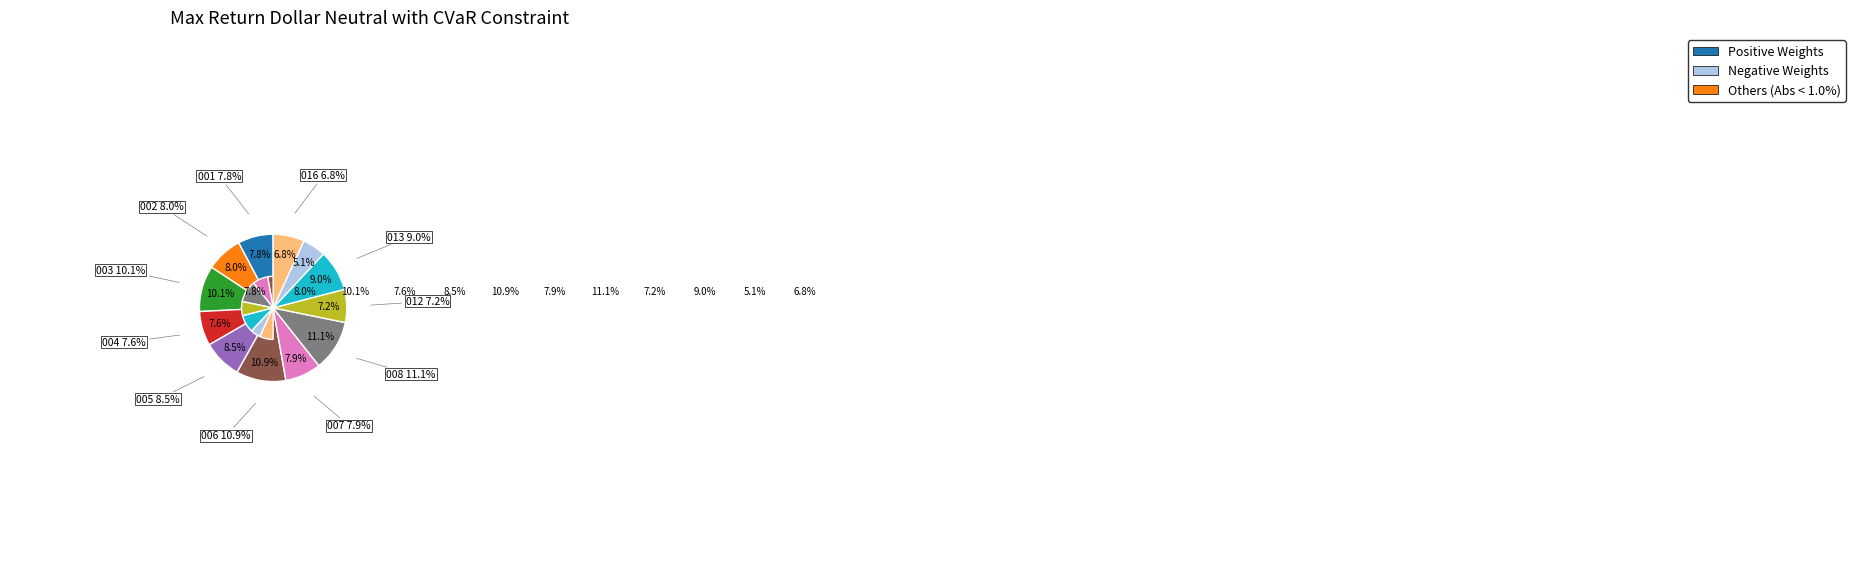

Rank the categories by value from highest to lowest.

280405008, 280405006, 280405003, 280405013, 280405005, 280405002, 280405007, 280405001, 280405004, 280405012, 280405016, 280405015